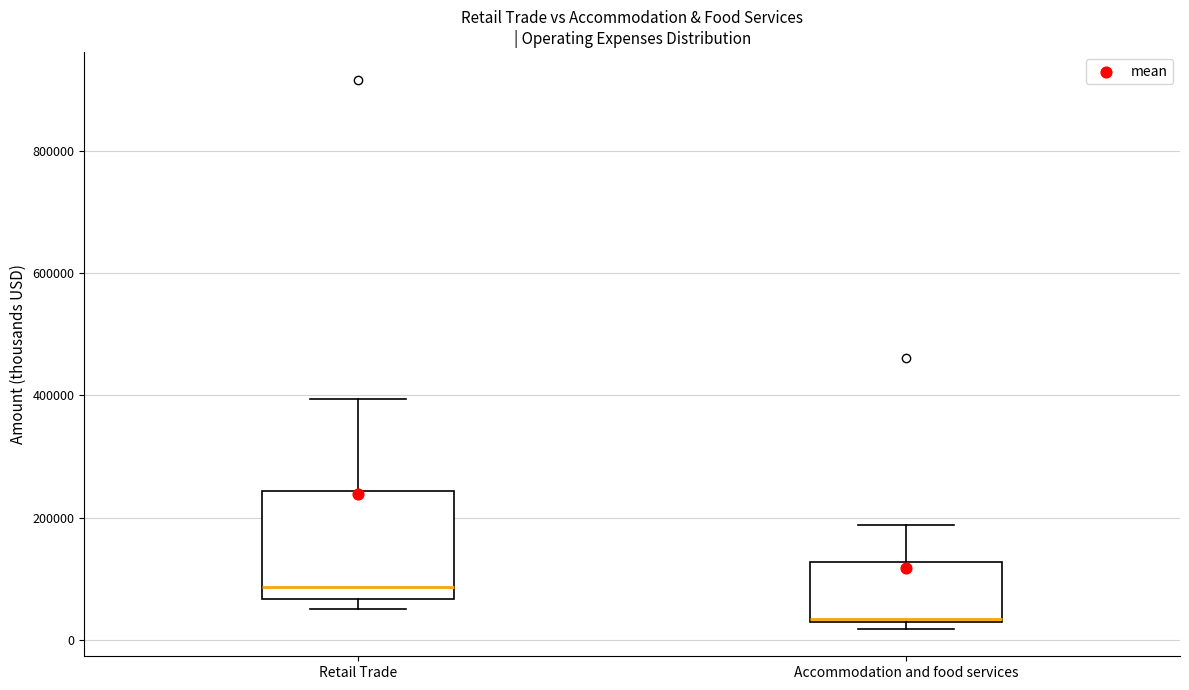

Reading left to right, read every box against the y-axis: the position of its median line, the range the box covers, and the ends of its whiskers. The values are not printed on the chart, so give them approximately, as read against the axis.

Retail Trade: median 80000, box 60000 to 240000, whiskers 60000 (just below the box's lower edge) to 400000
Accommodation and food services: median 40000, box 40000 to 120000, whiskers 20000 to 180000